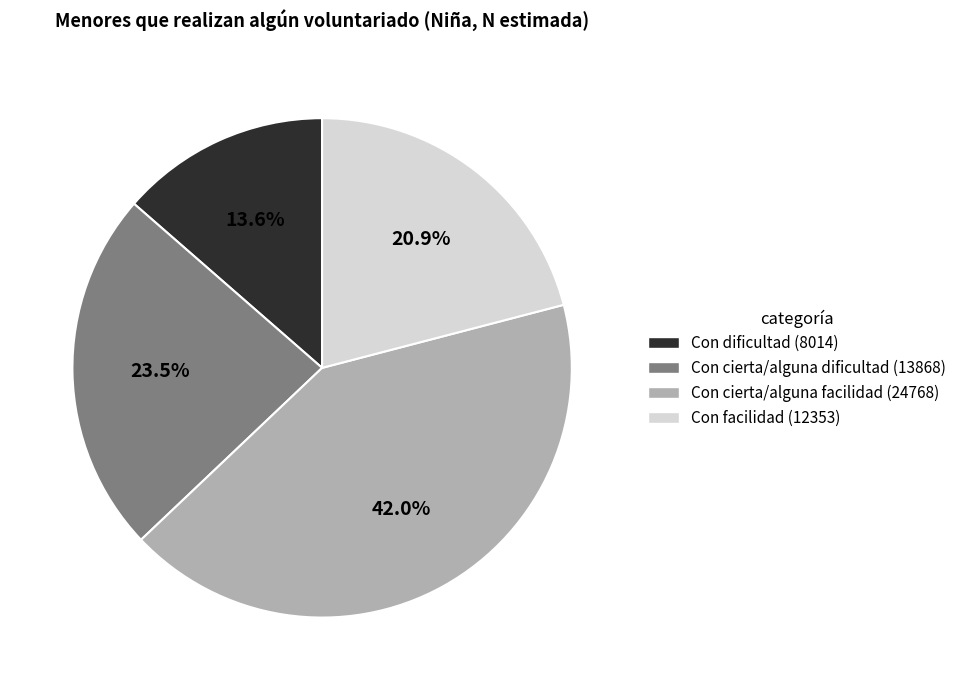

Is Con cierta/alguna facilidad the majority of the pie?

No